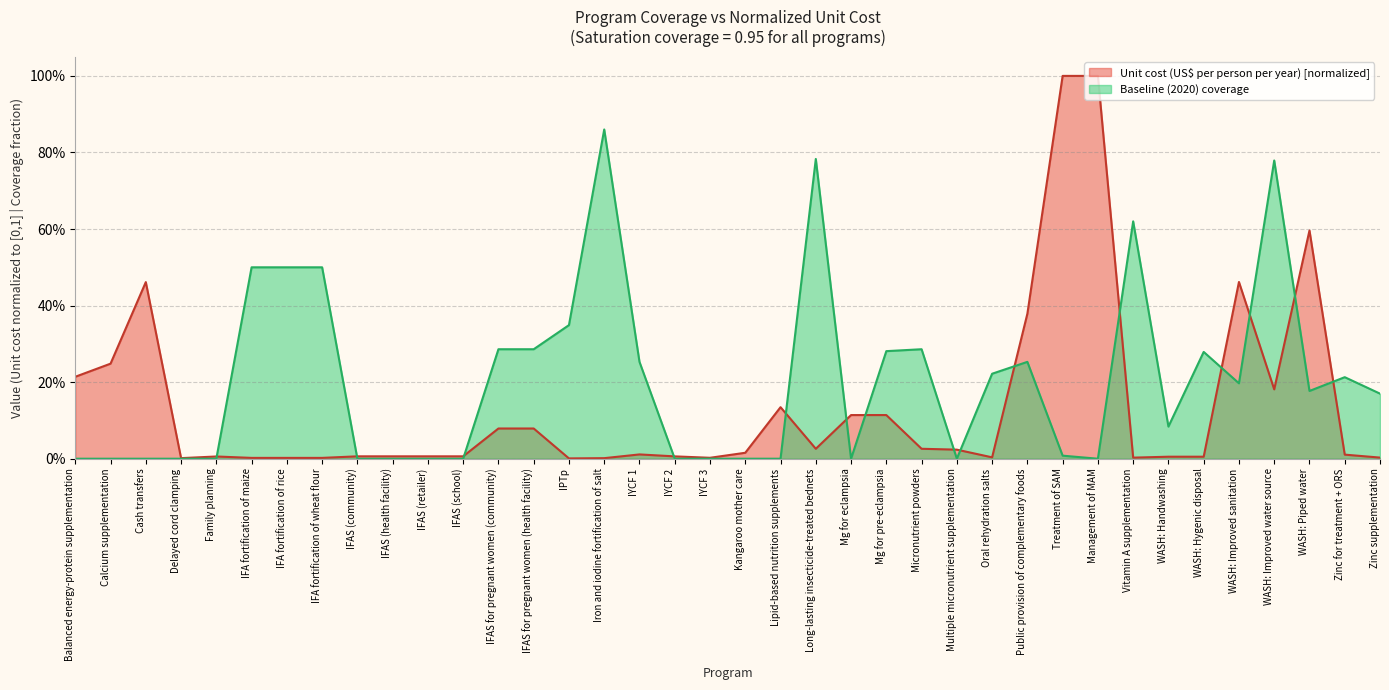

Does the chart have visible grid lines?

Yes